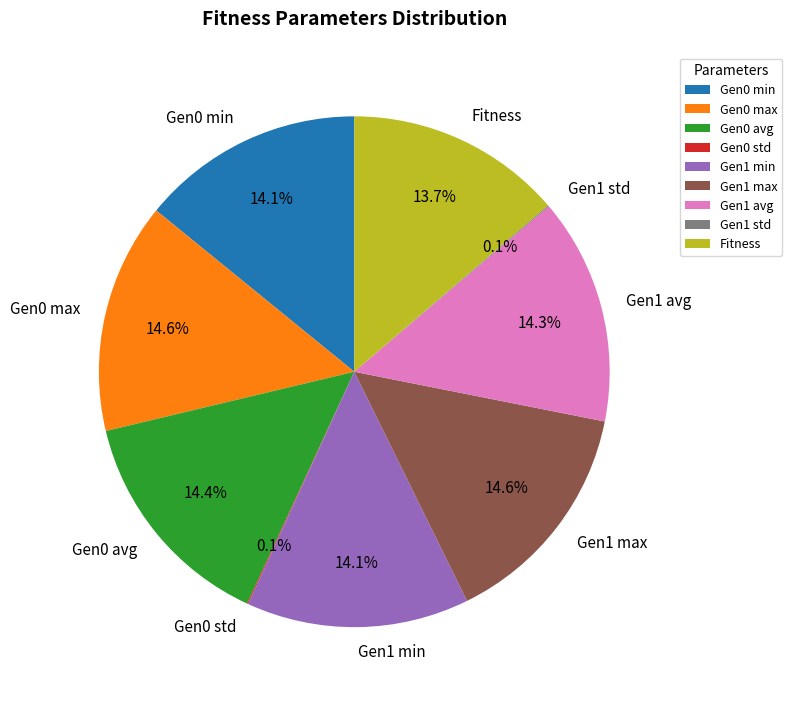

Between Gen0 avg and Fitness, which is larger?

Gen0 avg